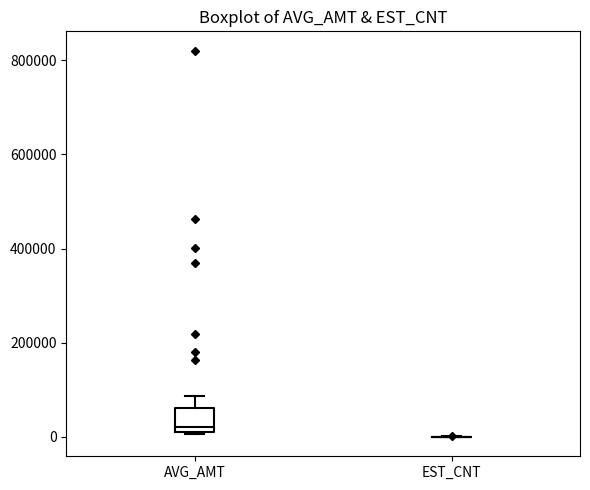

Reading left to right, read every box against the y-axis: the position of its median line, the range the box covers, and the ends of its whiskers. The values are not printed on the chart, so give them approximately, as read against the axis.

AVG_AMT: median 20000 (just above the box's lower edge), box 20000 to 60000, whiskers 0 to 80000
EST_CNT: box collapsed to a line at 0, whiskers 0 to 0